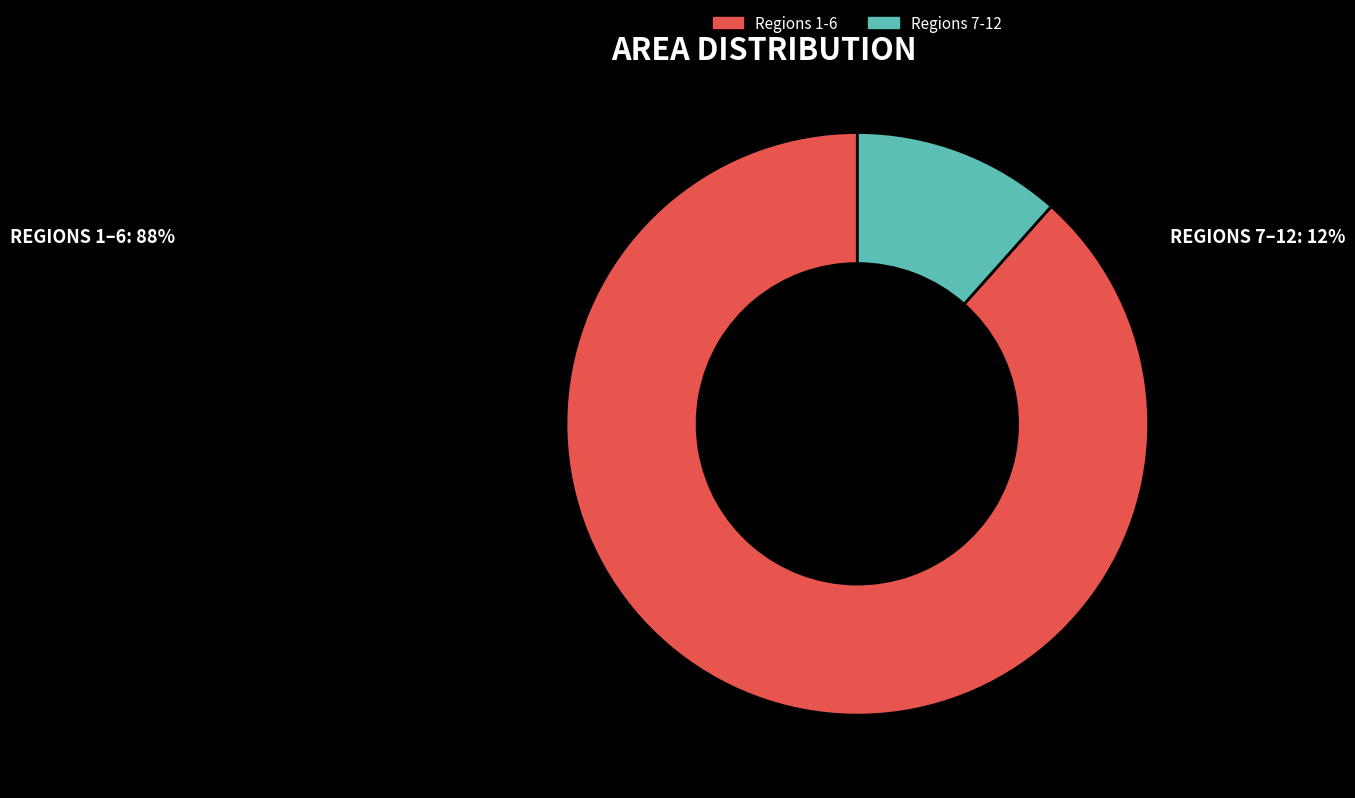

Is it true that Regions 7-12 is 6% of the pie?

False